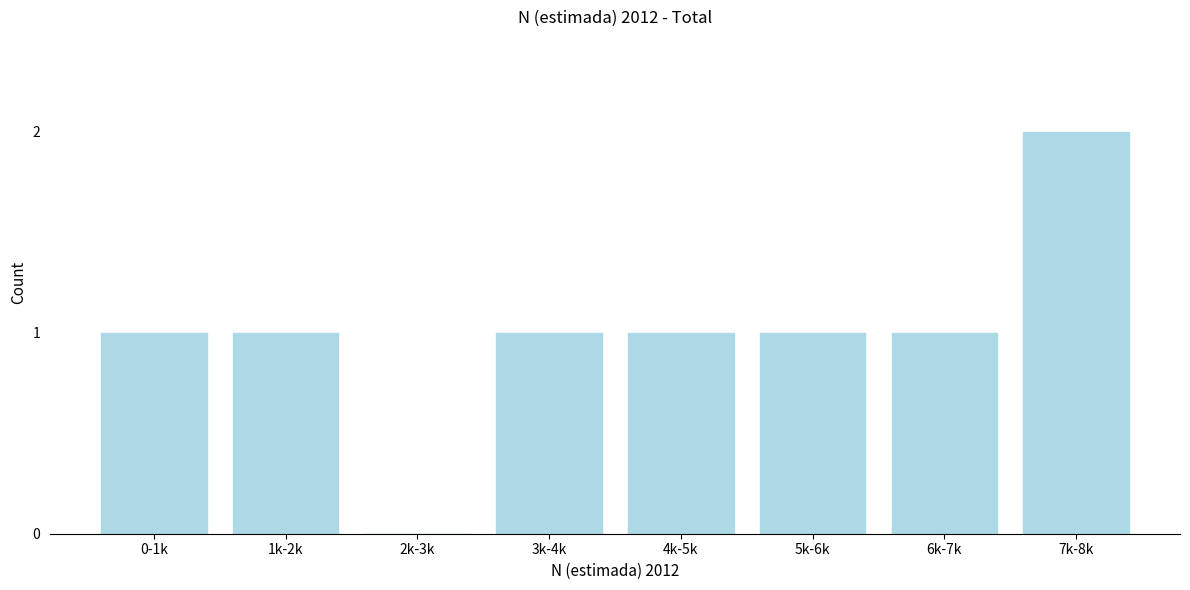

Reading left to right, what are all the values shown in this chart?

0-1k=1	1k-2k=1	2k-3k=0	3k-4k=1	4k-5k=1	5k-6k=1	6k-7k=1	7k-8k=2